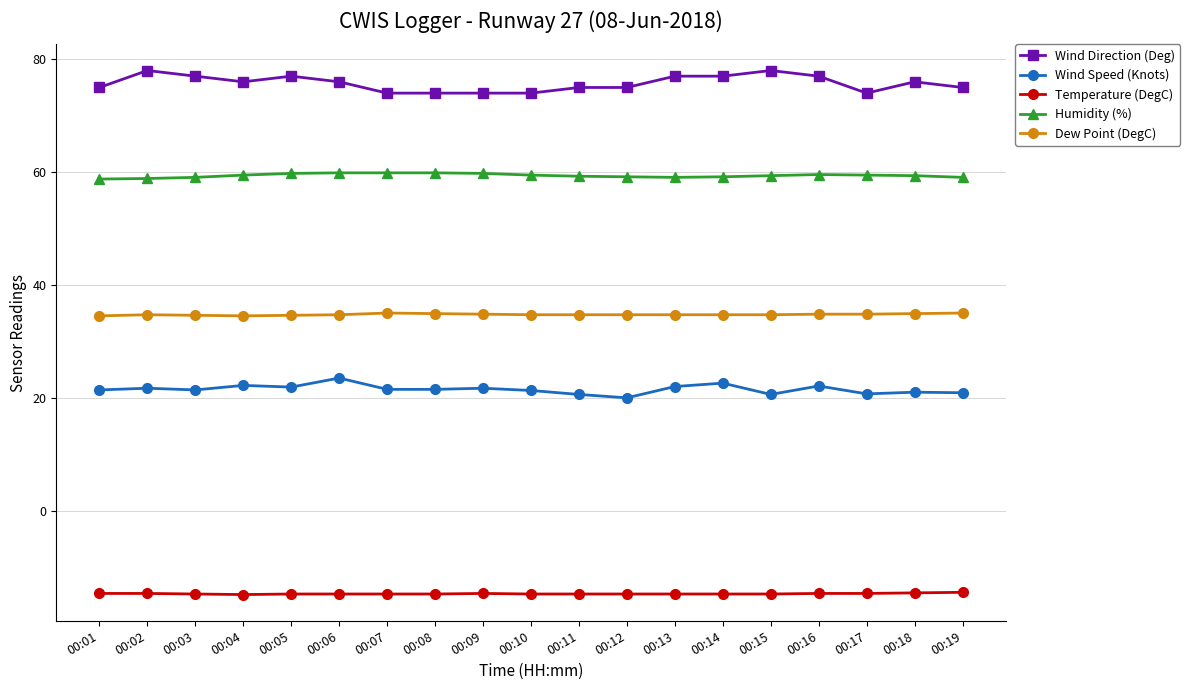

Which series has the widest spread of values?

Wind Direction (Deg)